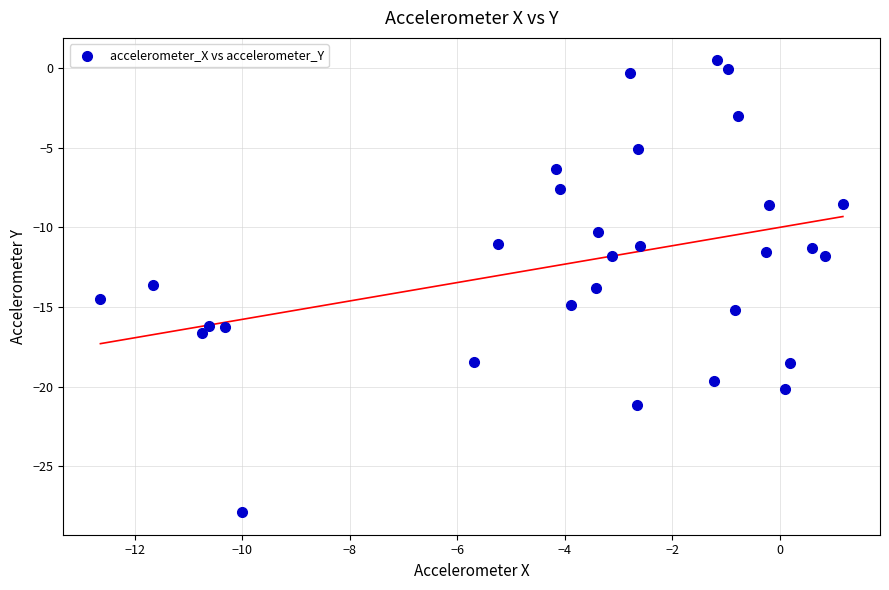

What is the range of X values (max minus min)?

13.8